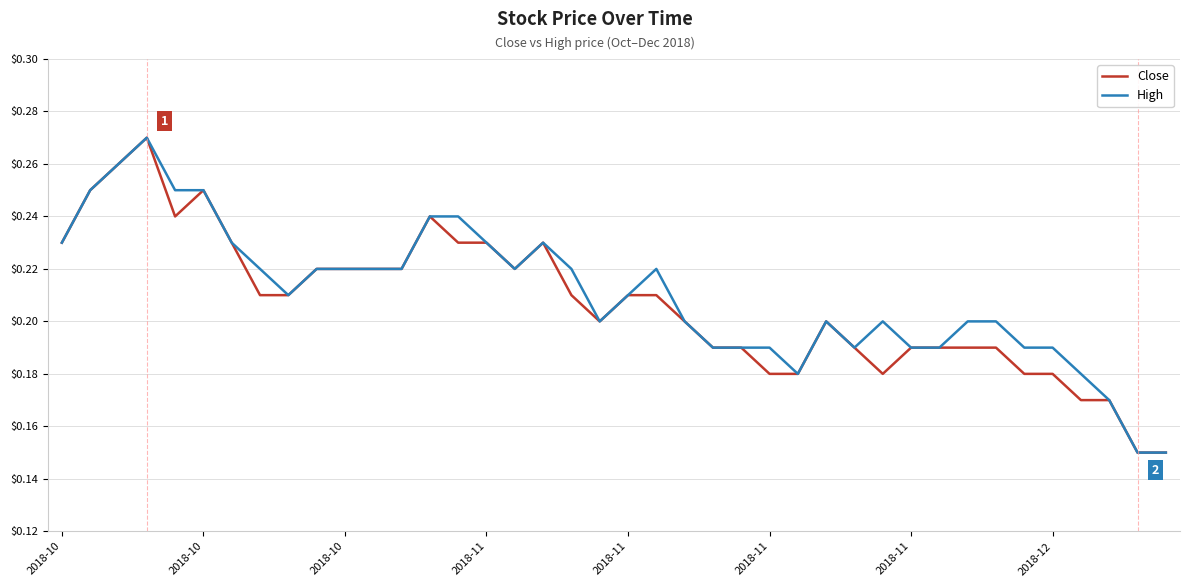

How many lines are shown in the chart?

2